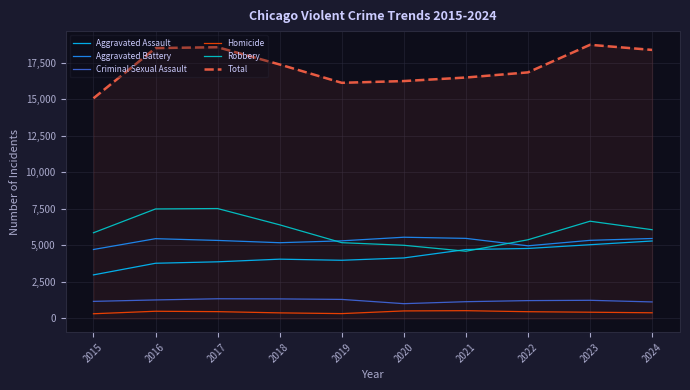

True or false: Aggravated Battery has a value of 4974 at 2022.

True